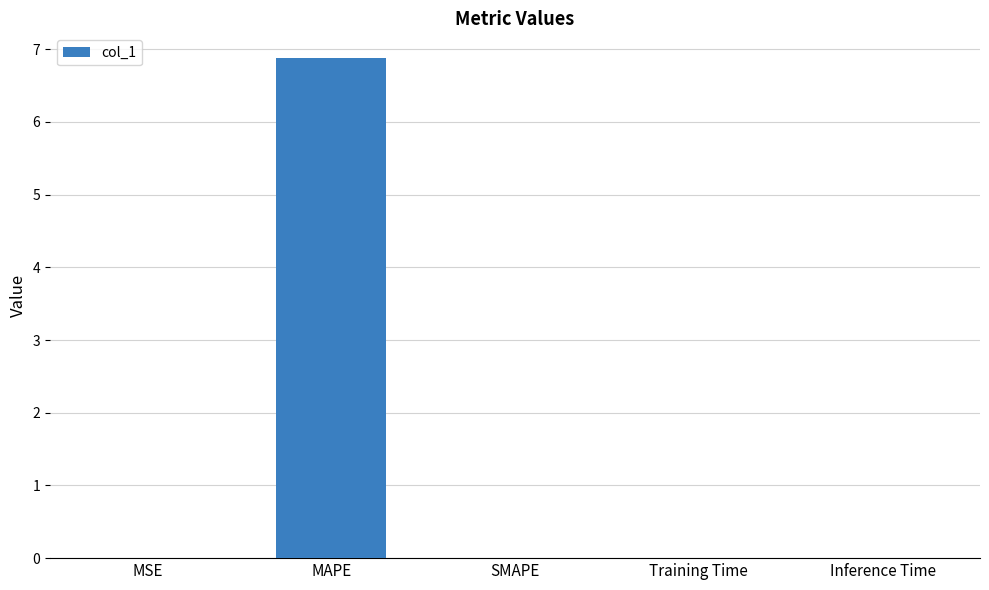

How many series are shown in this chart?

1